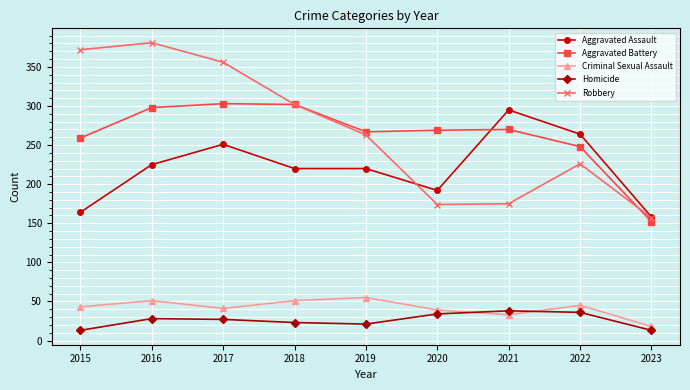

How many values in the Robbery series are below 263?

4